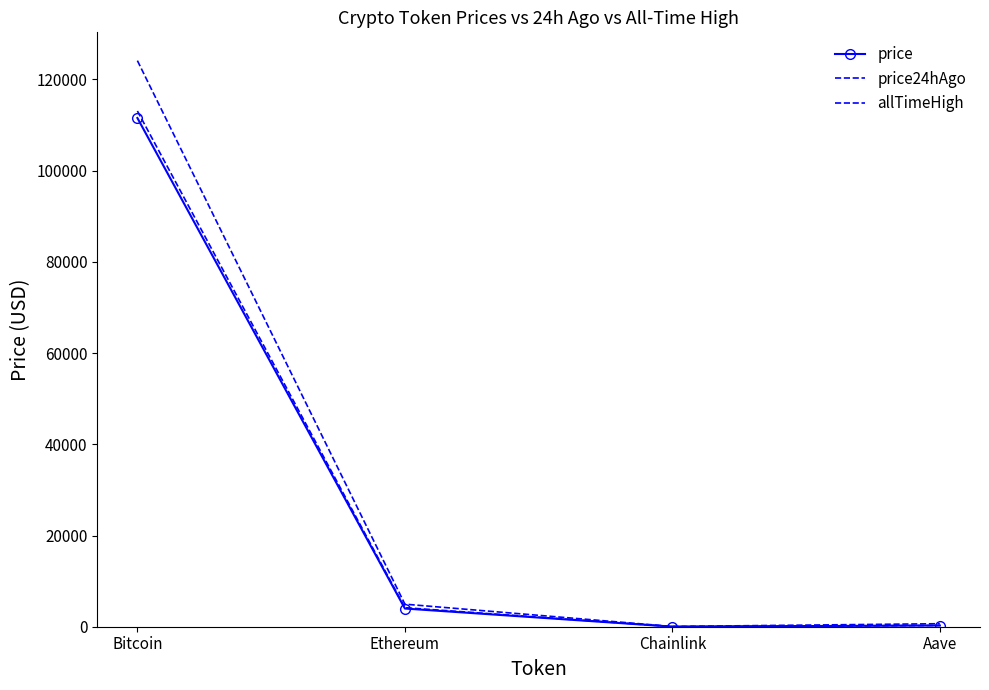

Which series has the largest total across all categories?

allTimeHigh